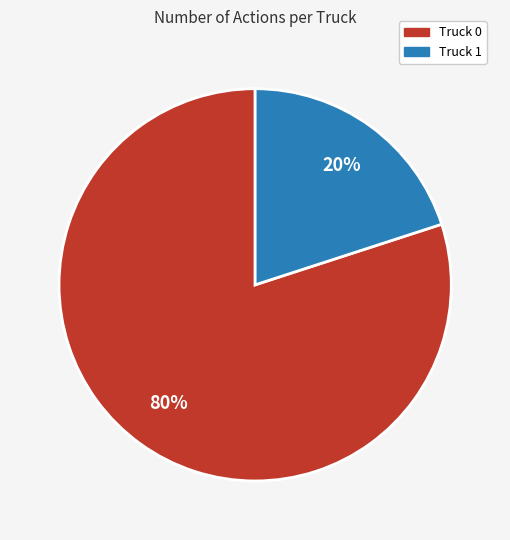

Is the sum of Truck 1 and Truck 0 greater than half?

Yes